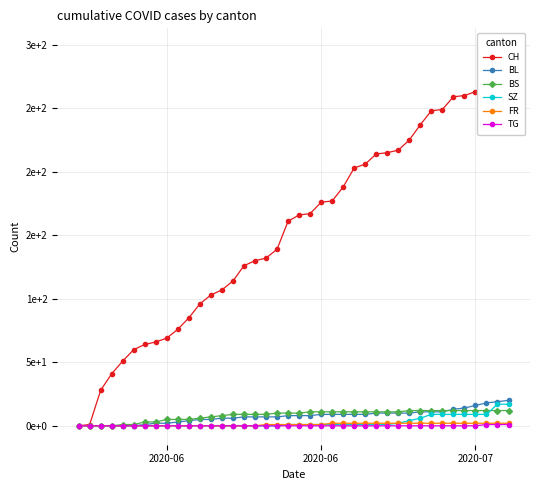

The value of SZ at 20 is 0. True or false?

False